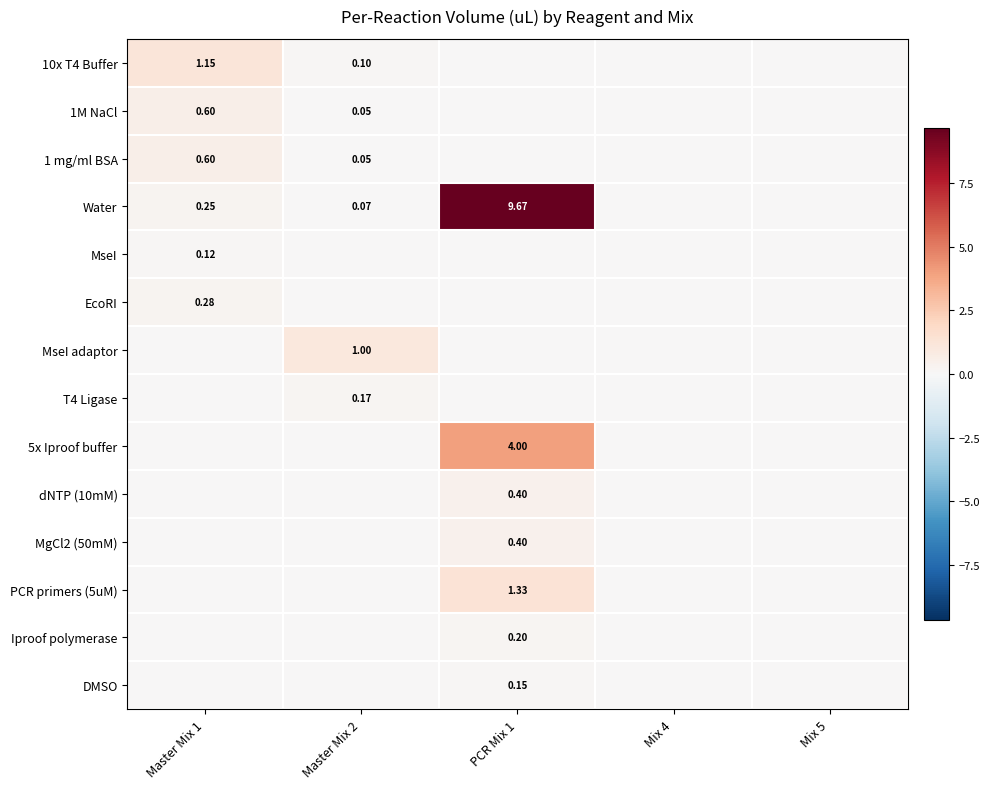

How many values in 1 mg/ml BSA are above zero?

2